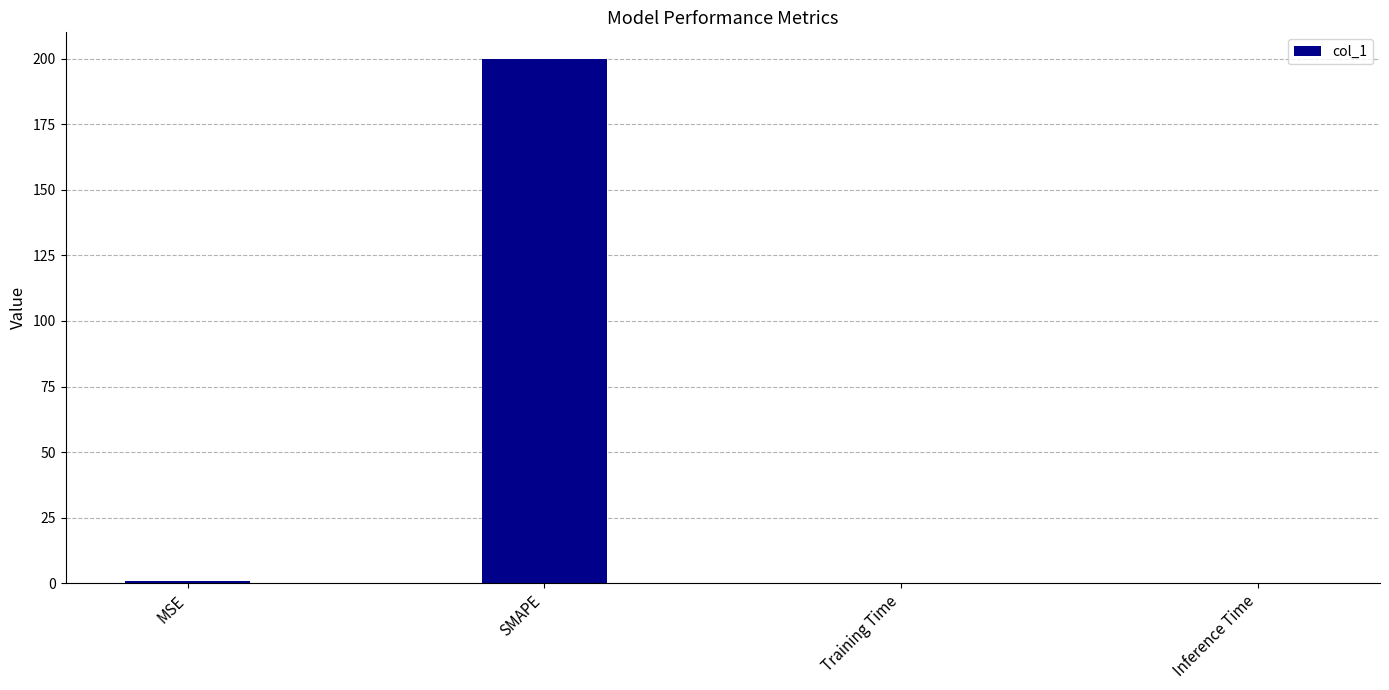

What is the sum of the values at Training Time and MSE?

0.8